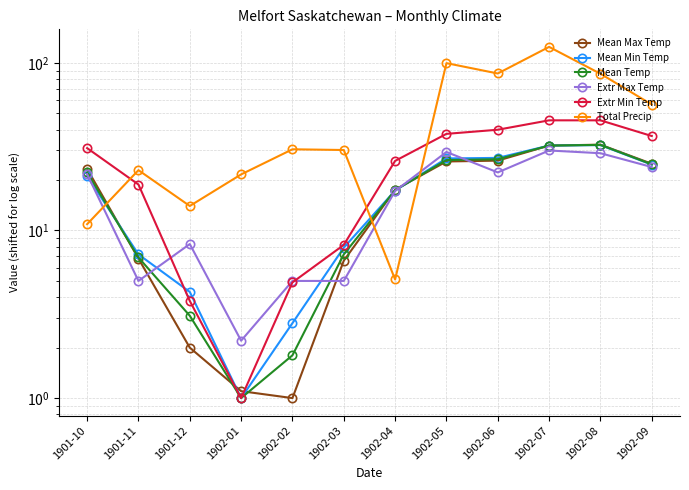

How many interior local peaks does the Total Precip series have?

4